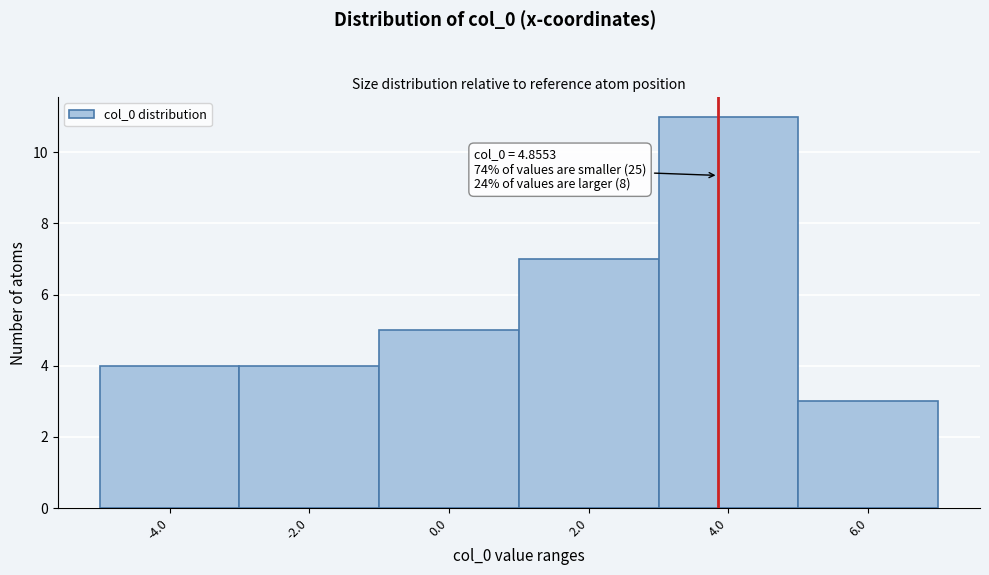

Reading right to left, list all the values displayed in this chart.

6.0=3	4.0=11	2.0=7	0.0=5	-2.0=4	-4.0=4